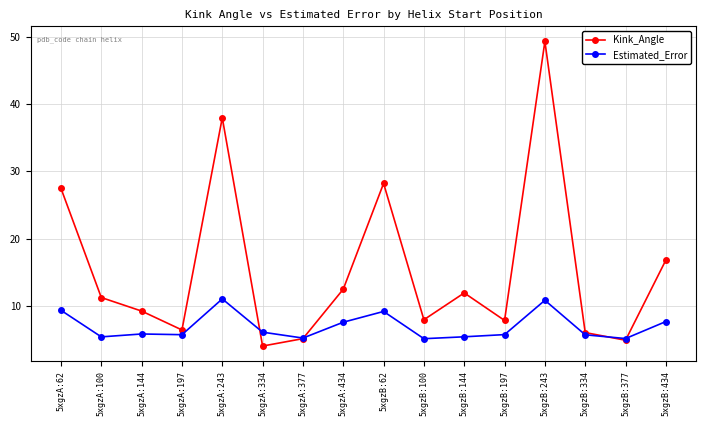

Read the Kink_Angle value at 5xgzA:434.

12.5